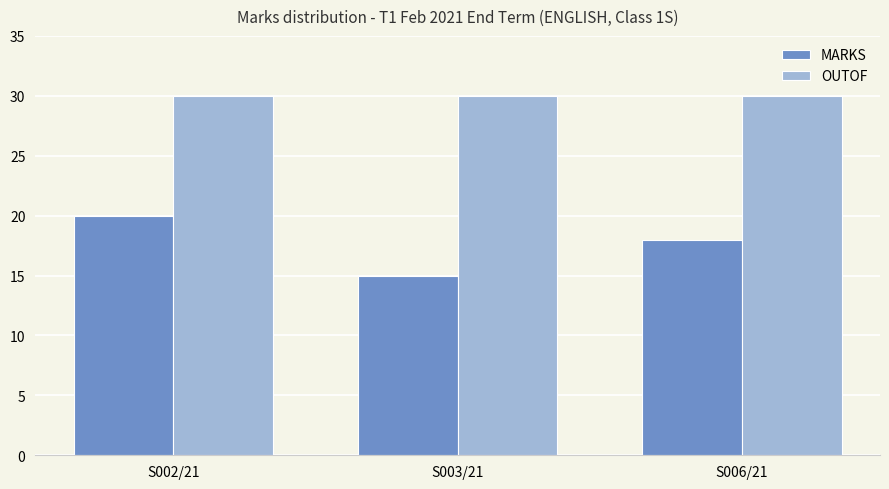

Reading left to right, transcribe all the data shown in this chart.

MARKS: S002/21=20	S003/21=15	S006/21=18
OUTOF: S002/21=30	S003/21=30	S006/21=30